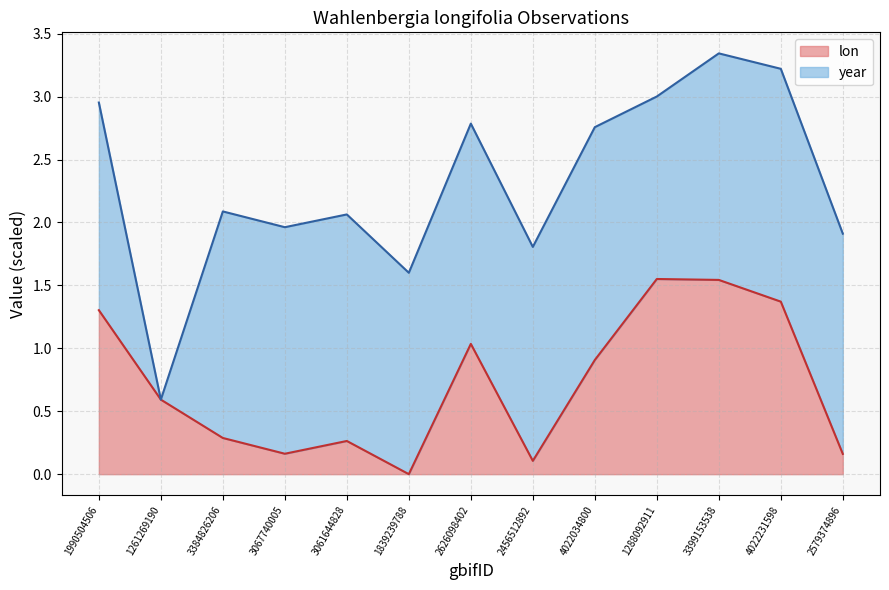

How many categories are shown in the chart?

13